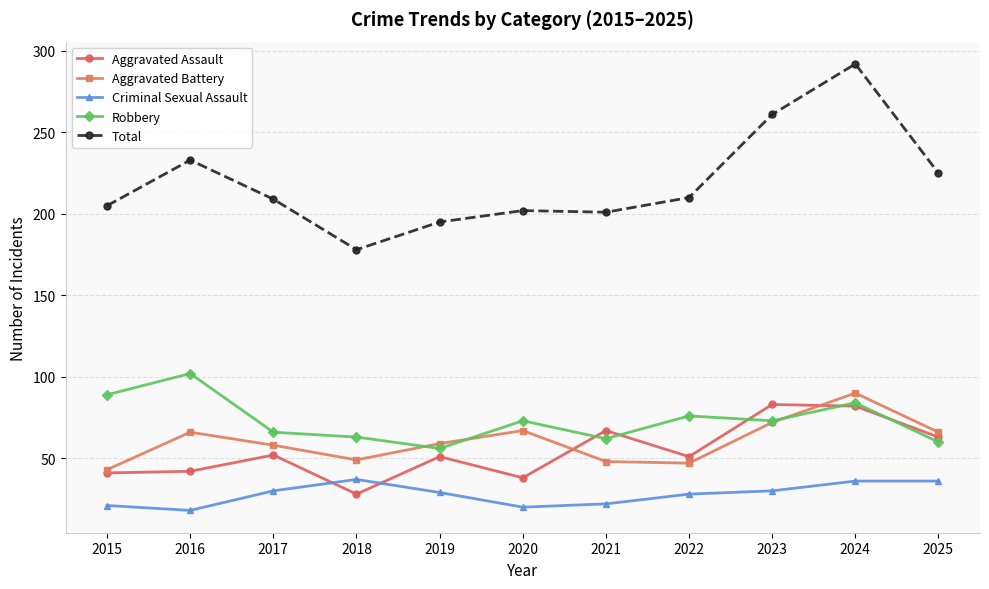

What is the spread (max minus min) of values at 2022?

182